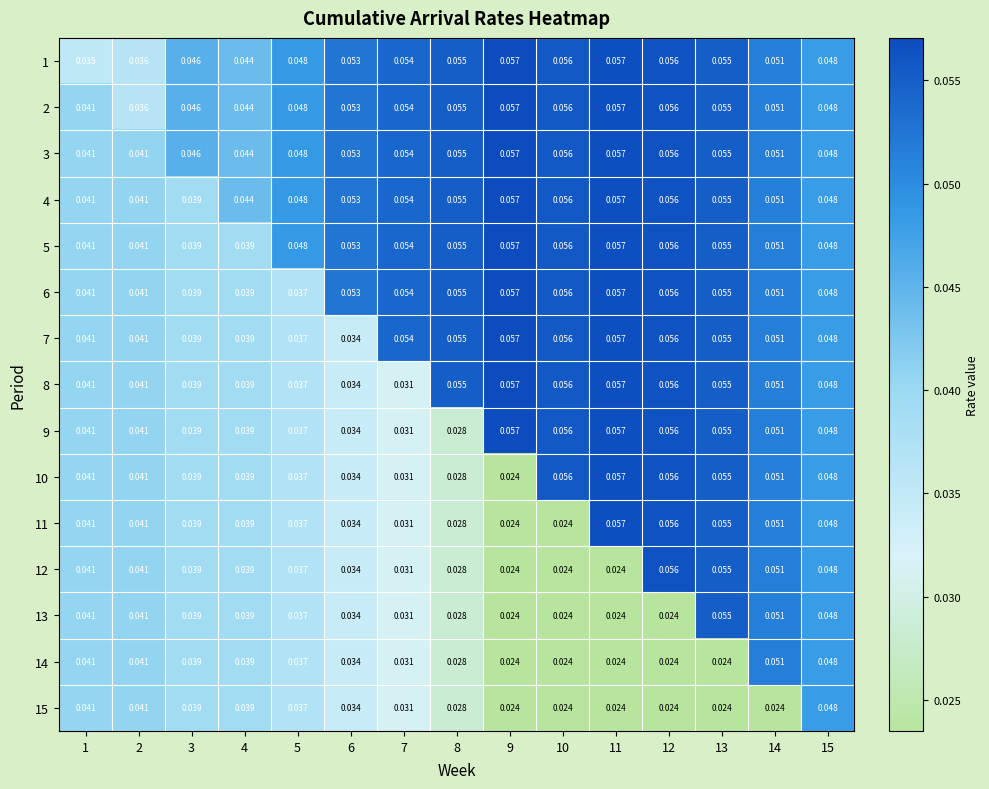

Is the value of 6 at 14 greater than the value of 15 at 6?

Yes